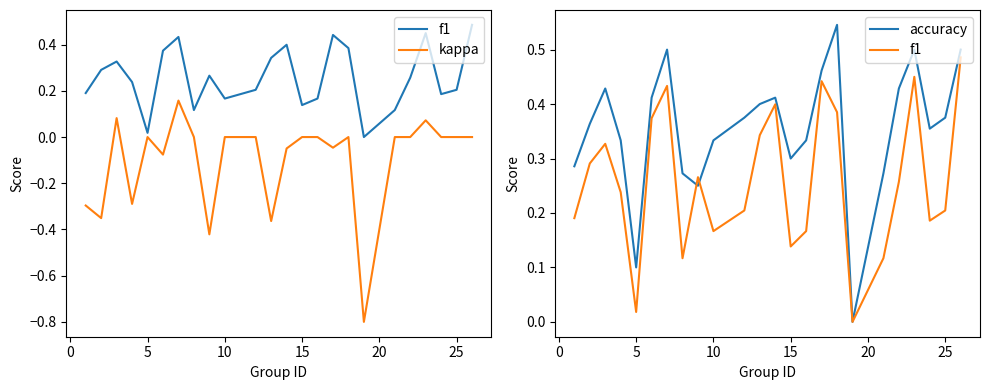

Which series has the largest total across all categories?

accuracy